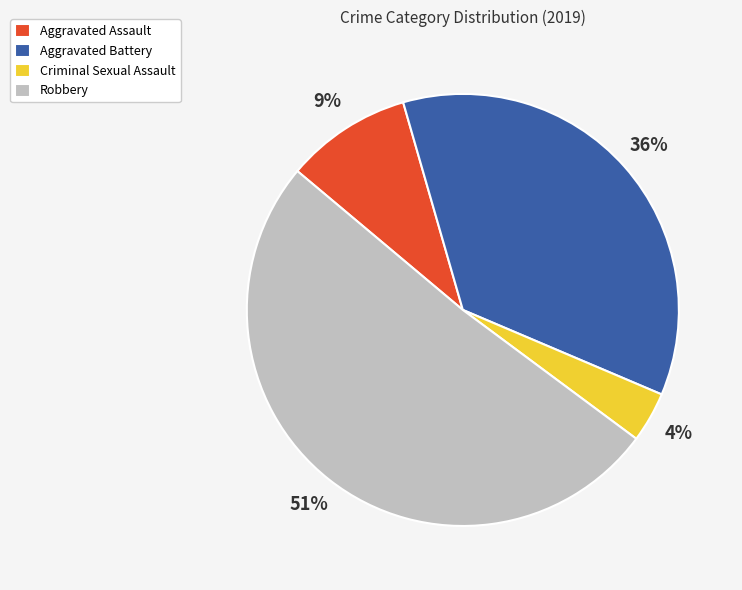

To the nearest percent, what is the combined percentage of Aggravated Assault and Robbery?

60%